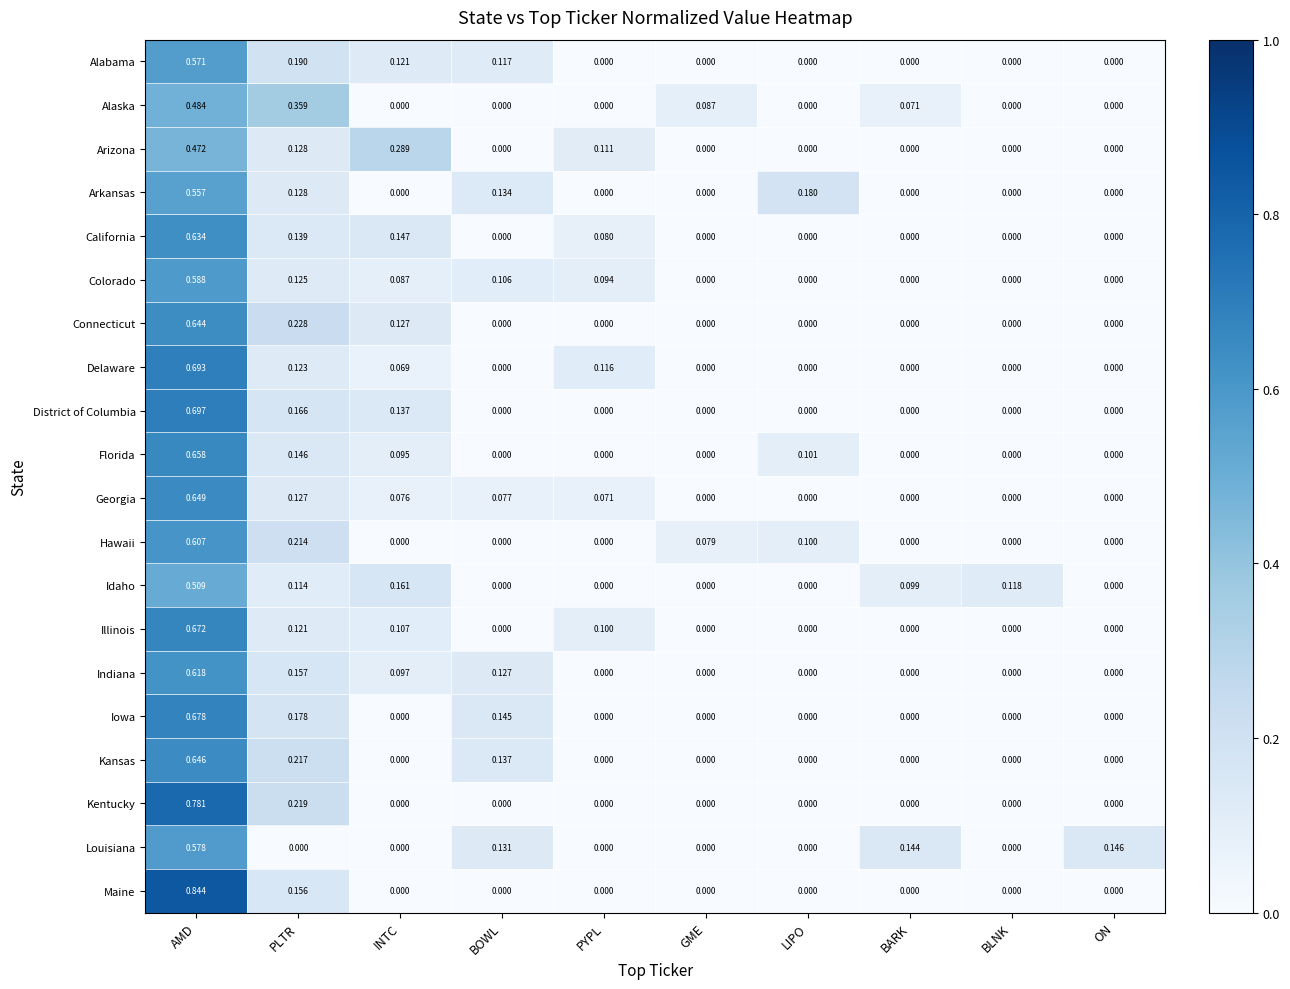

What is the total value across all series at ON?

0.1